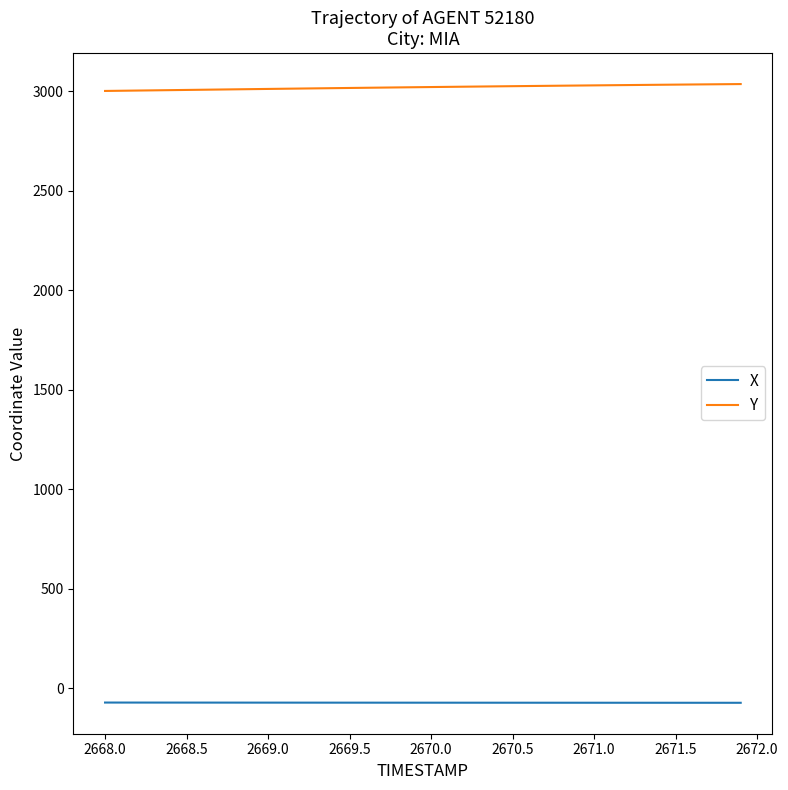

Which series has the largest total across all categories?

Y